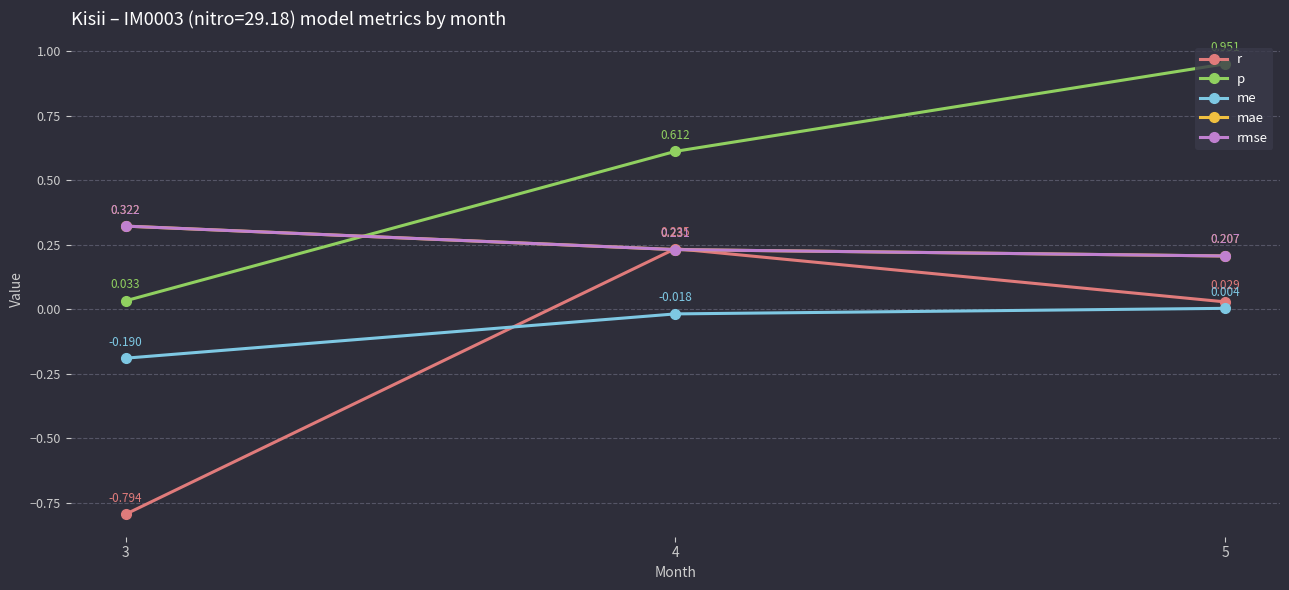

Does the chart have visible grid lines?

Yes